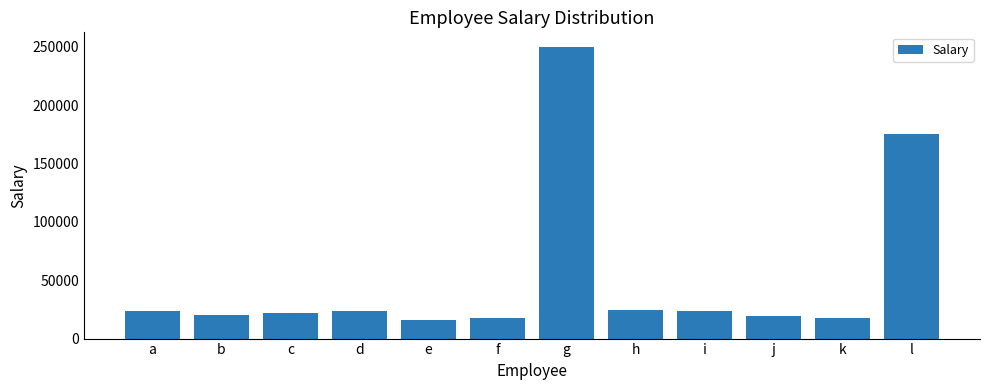

What is the difference between the values at c and e?

5660